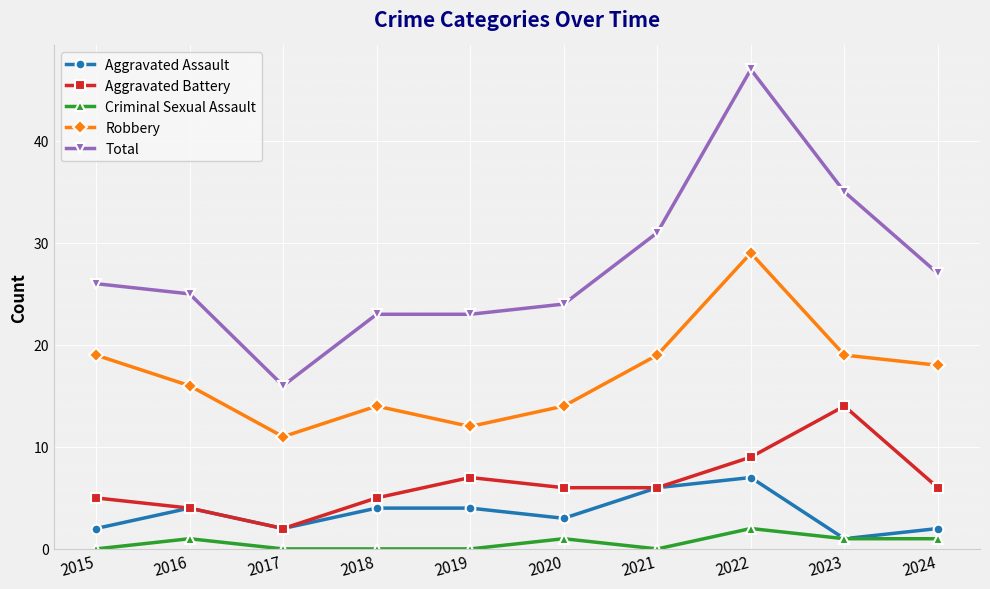

How many data points in Robbery are less than 18?

5